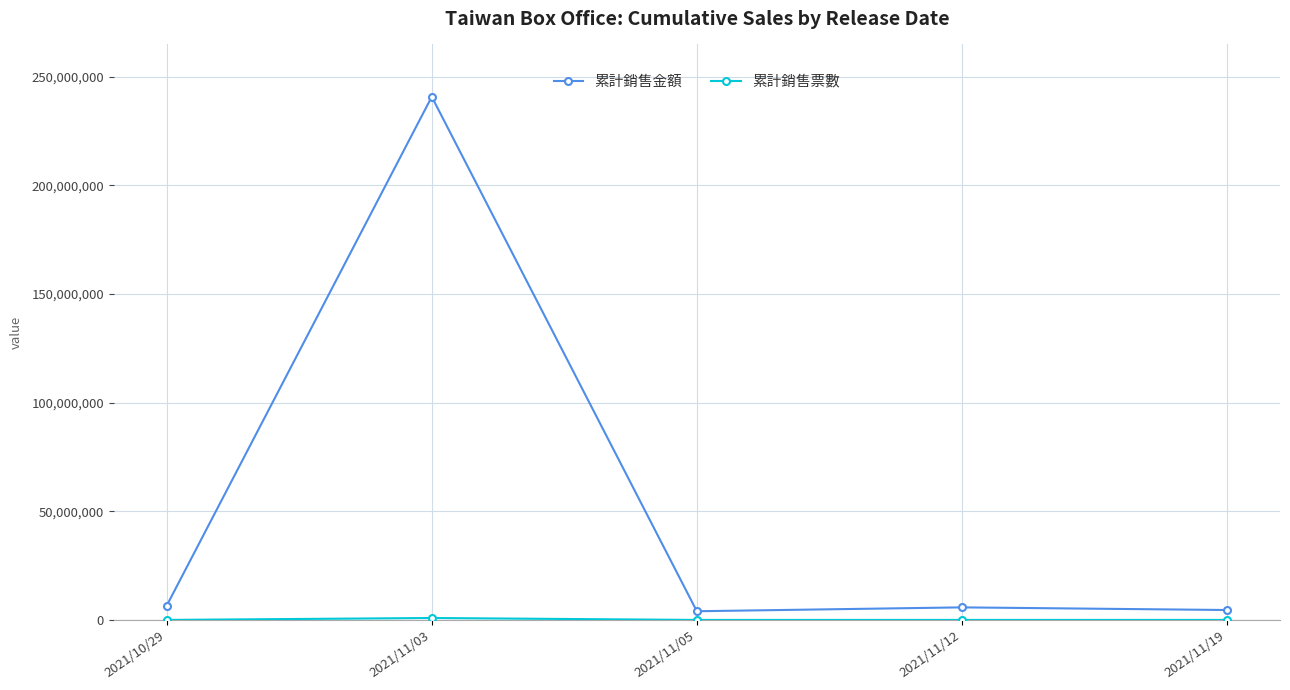

How many interior local valleys does the 累計銷售金額 series have?

1